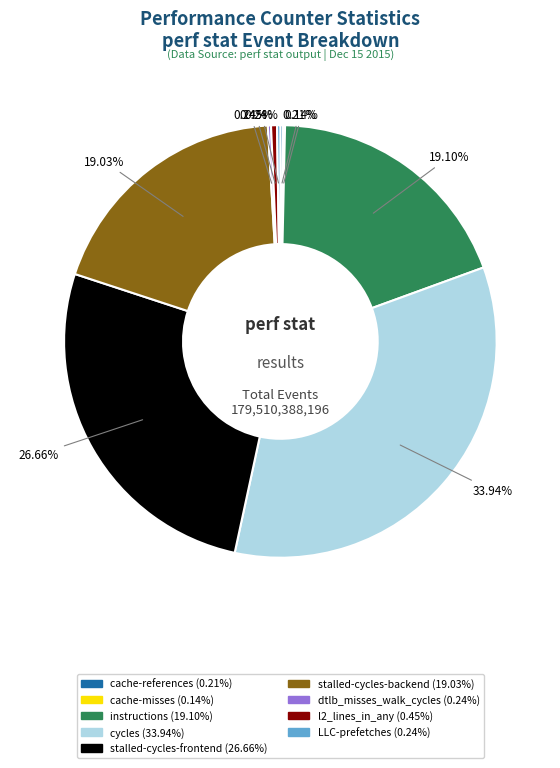

Is there a majority slice in this chart?

No